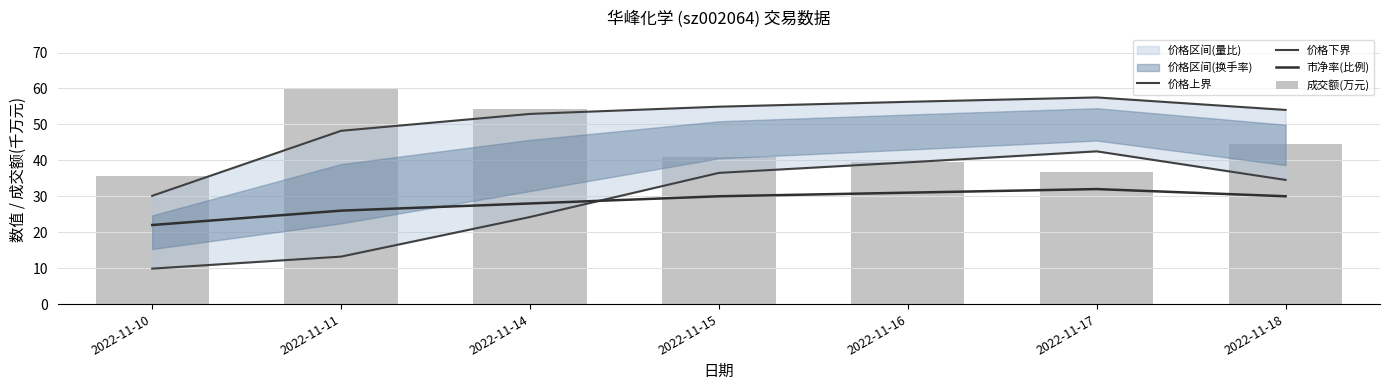

What is the minimum value shown in the chart?

9.9